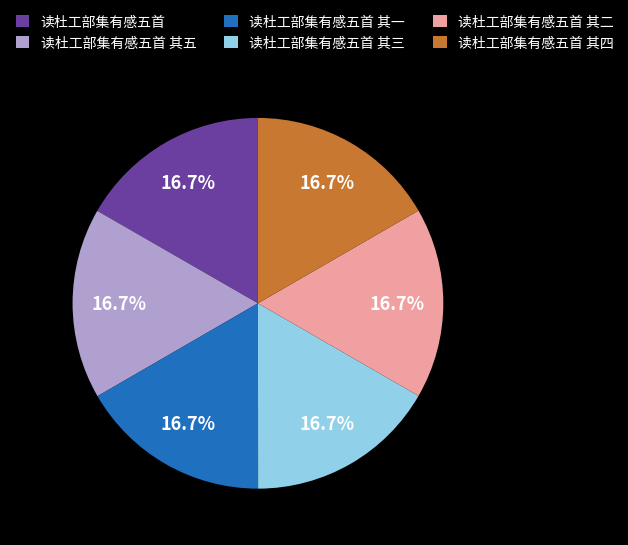

How much of the chart is everything except 读杜工部集有感五首 其一?

83.3%